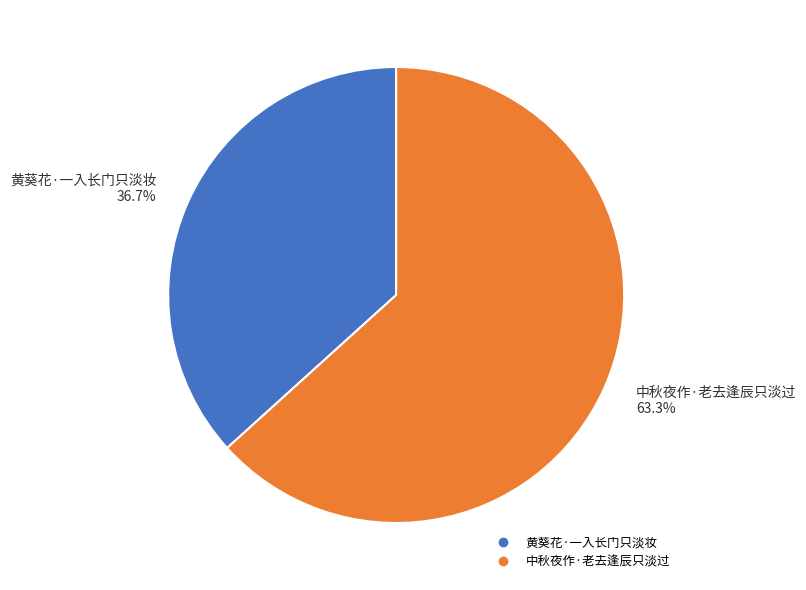

Between 中秋夜作·老去逢辰只淡过 and 黄葵花·一入长门只淡妆, which is larger?

中秋夜作·老去逢辰只淡过